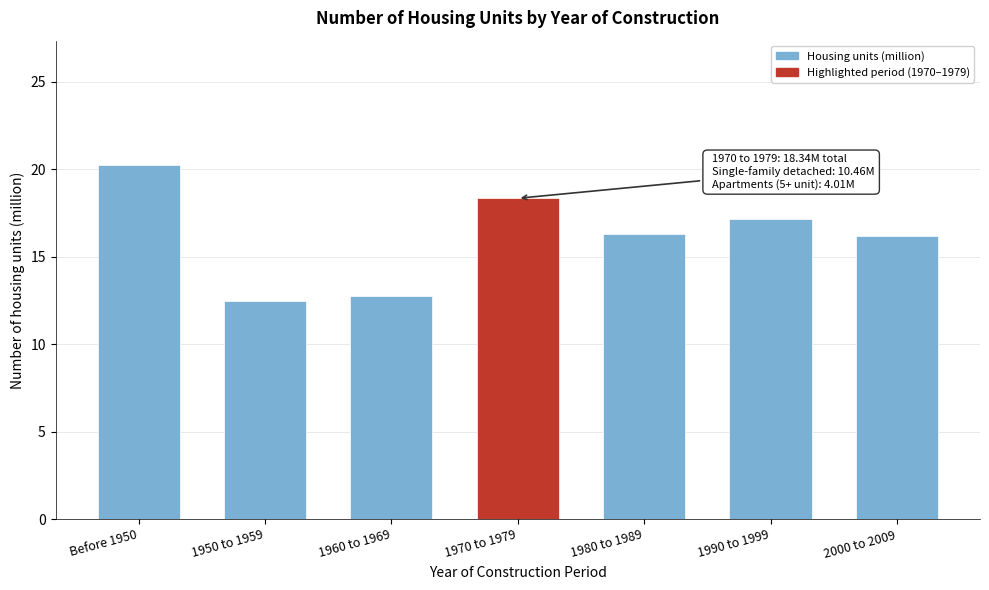

Reading left to right, extract all data points from this chart.

20.3	12.5	12.8	18.3	16.3	17.2	16.2